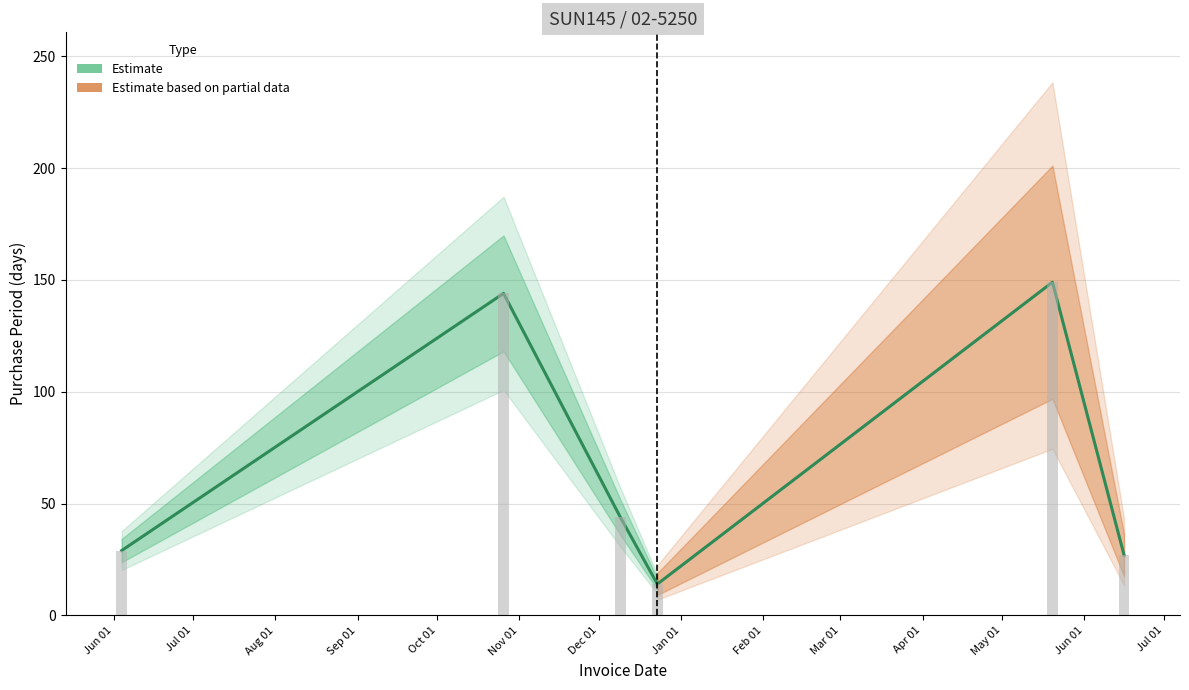

What is the difference between the second highest and minimum values?

130